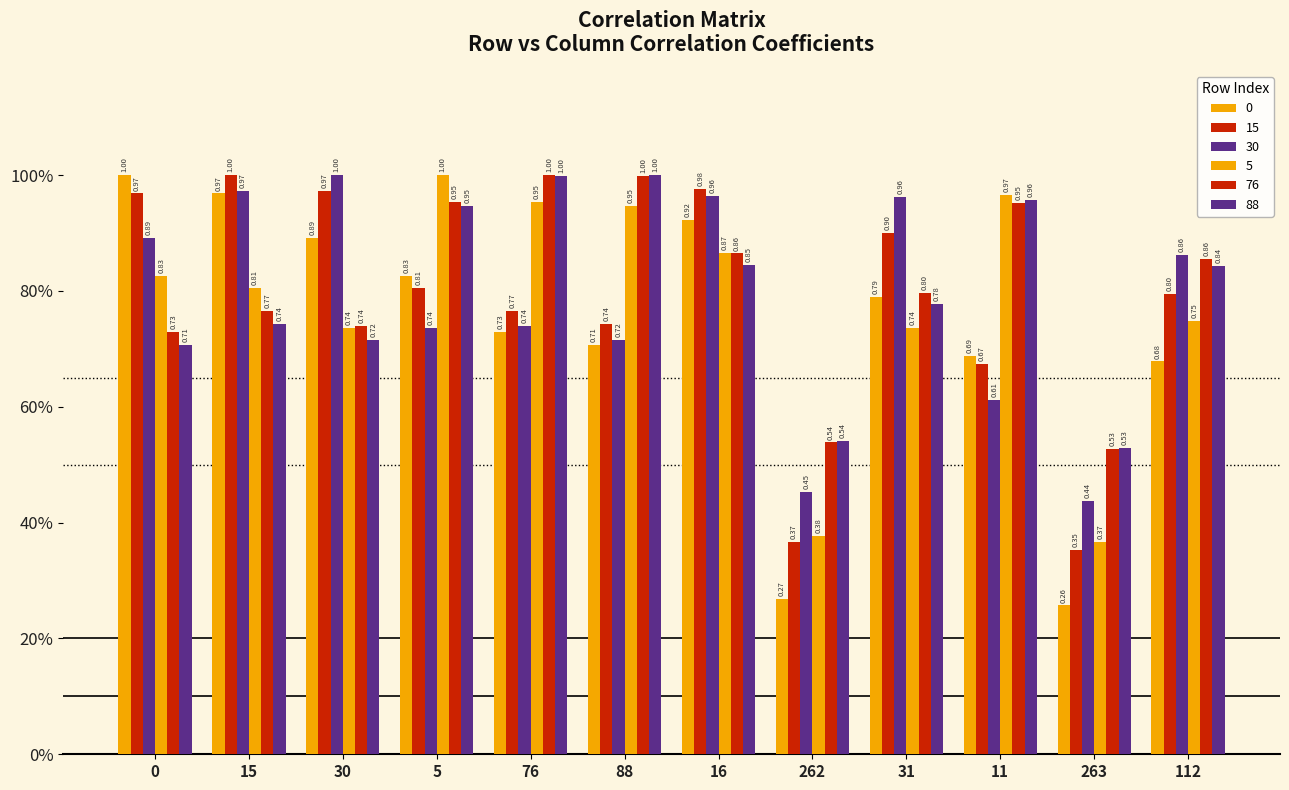

Are the bars grouped side by side (vs. stacked)?

Yes